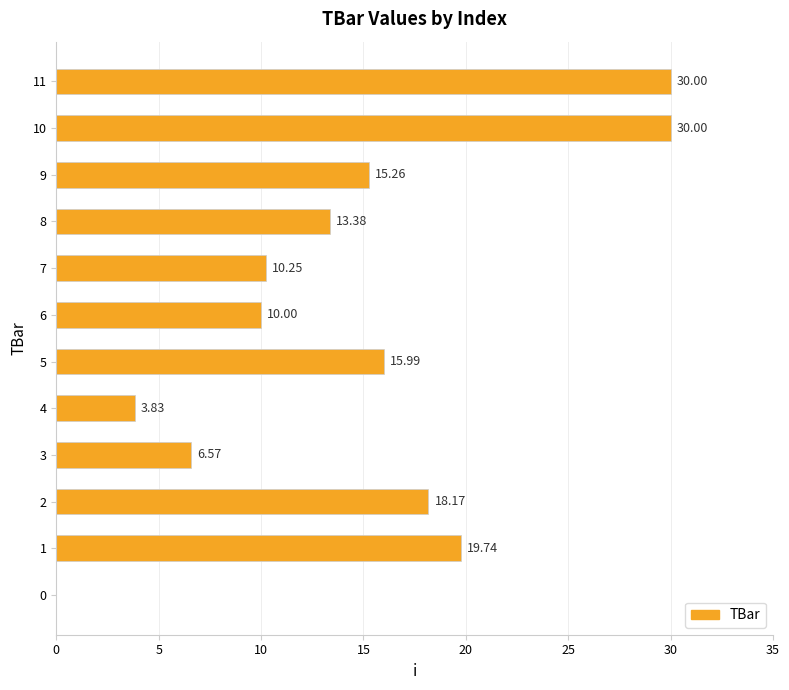

What is the change in value from 2 to 9?

-2.9